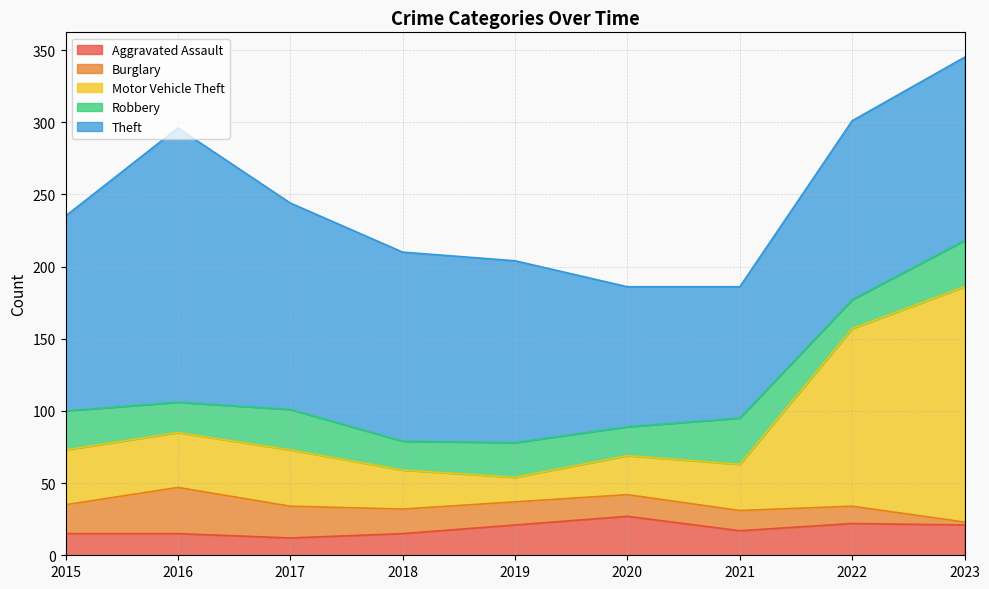

What are all the series names shown in the legend?

Aggravated Assault, Burglary, Motor Vehicle Theft, Robbery, Theft